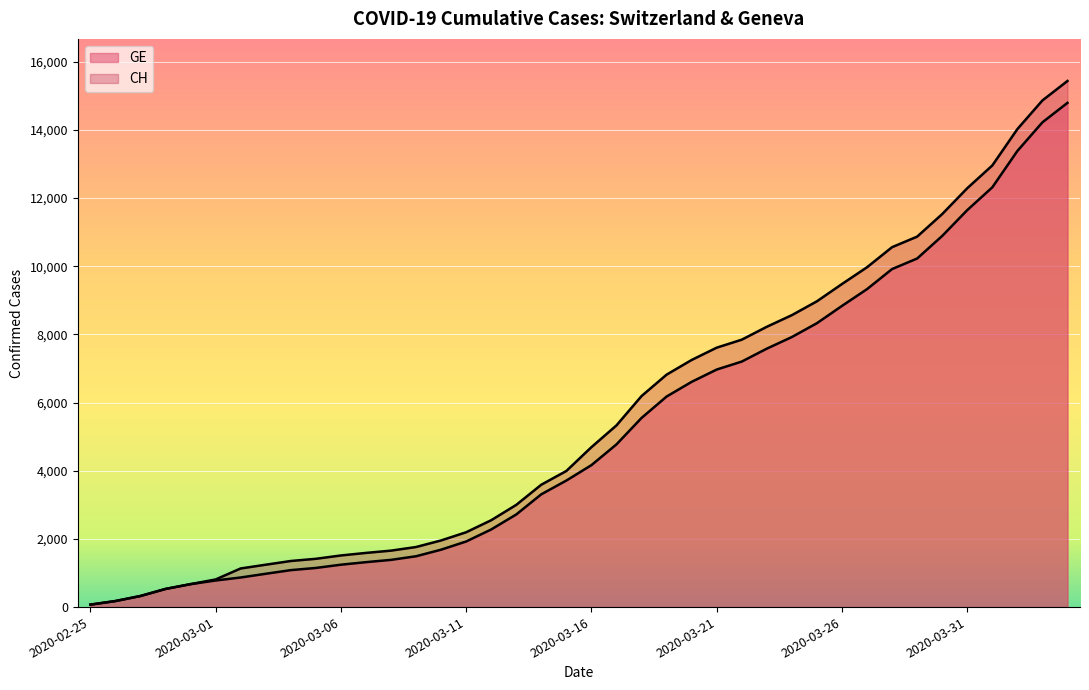

What is the label of the 35th point from the right?

2020-03-01